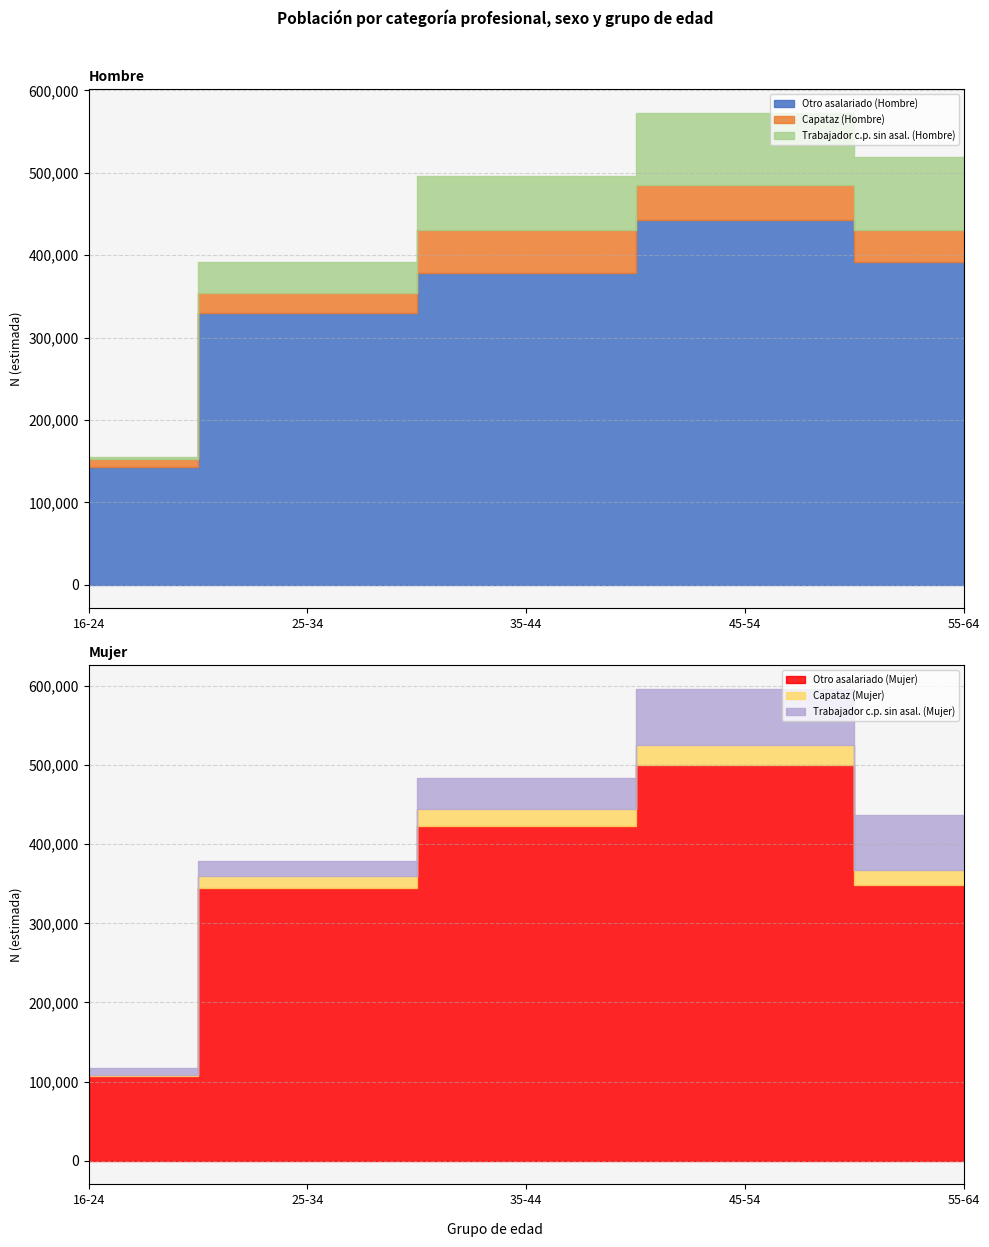

True or false: Otro asalariado (Mujer) and Capataz (Hombre) cross at least once.

False